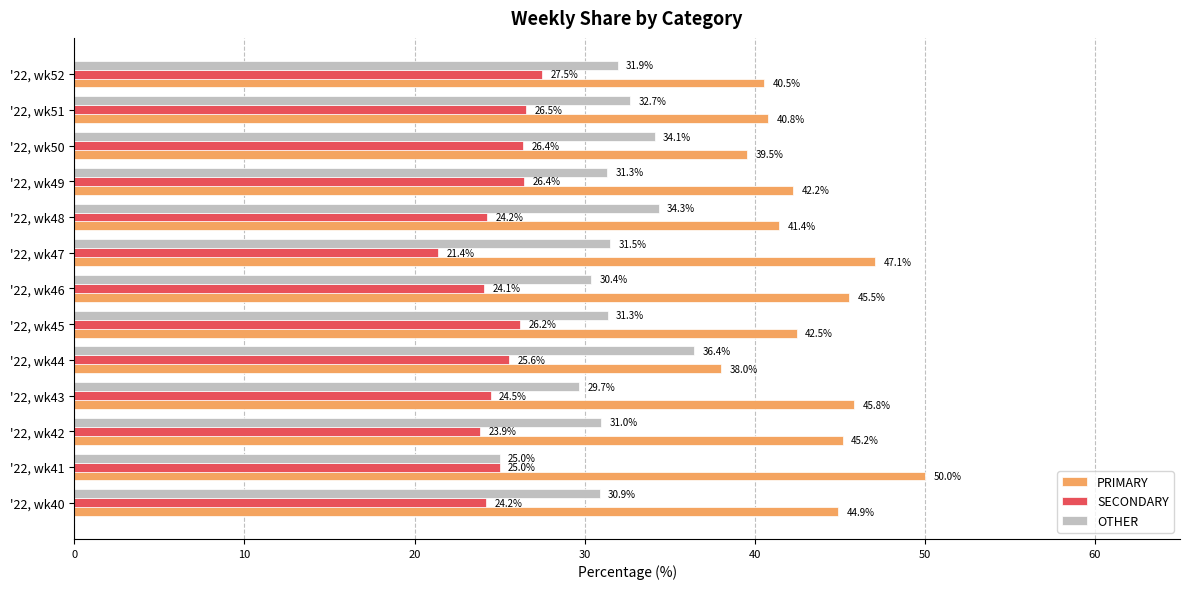

What is the lowest value of the OTHER series?

25.0